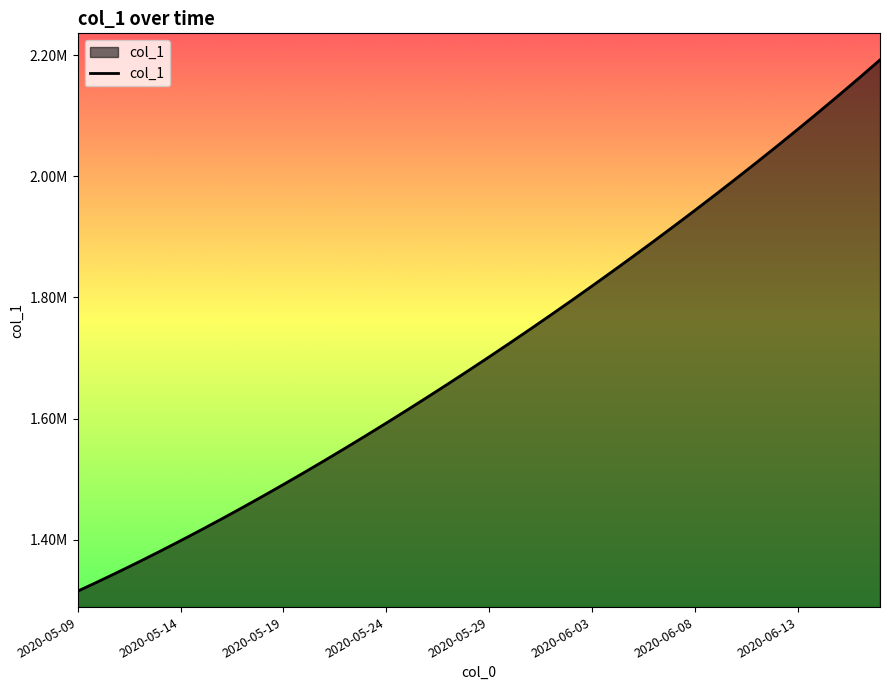

True or false: there are more than 2 points higher than both neighbors.

False